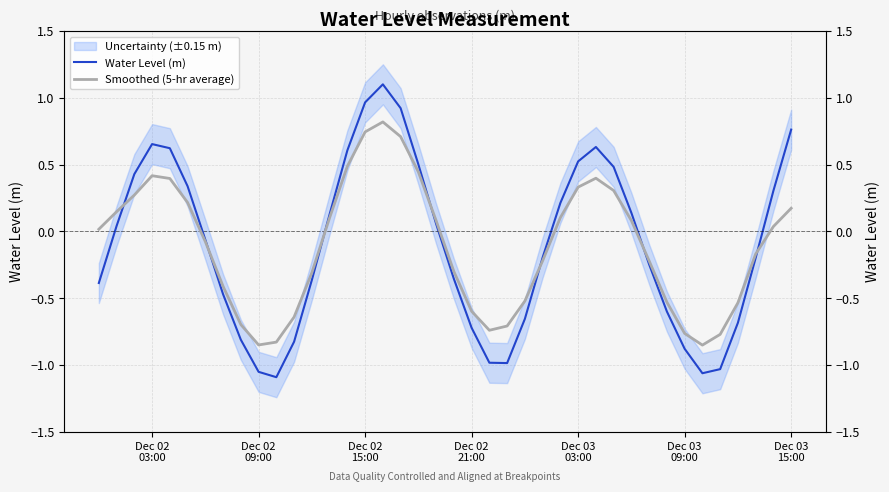

How many times do Smoothed (5-hr average) and Water Level (m) cross each other?

7